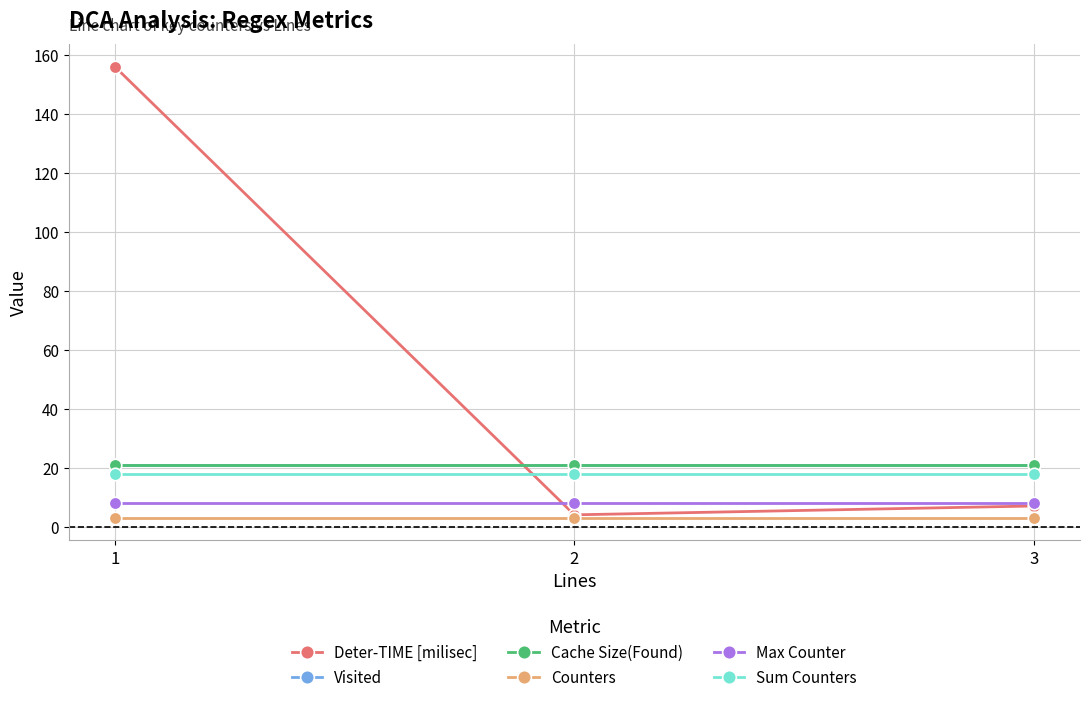

The value of Sum Counters at 2 is 18. True or false?

True